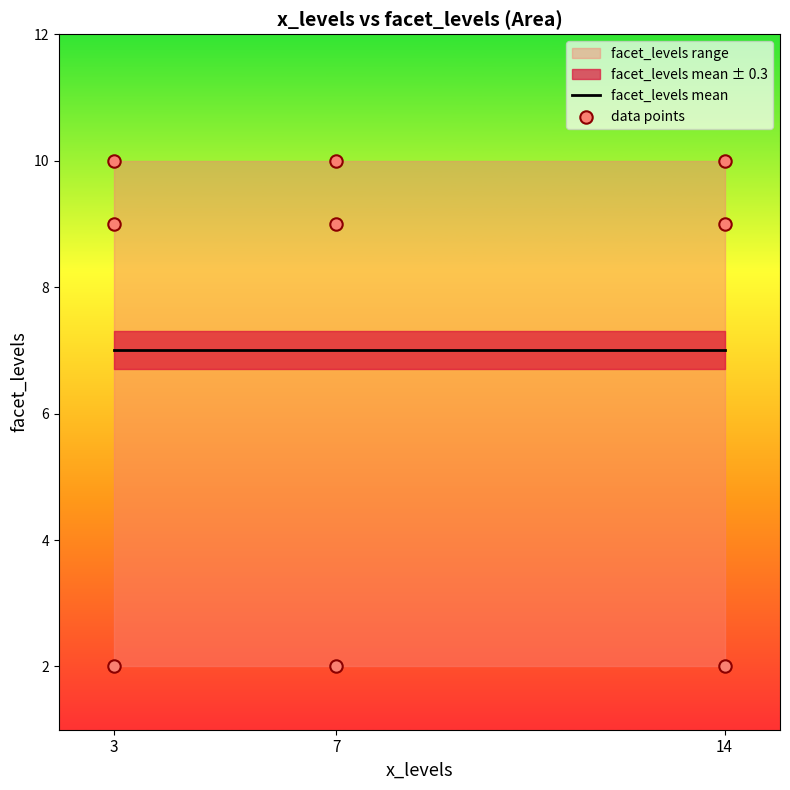

What is the ratio of the value at 3 to the value at 7?

5.0